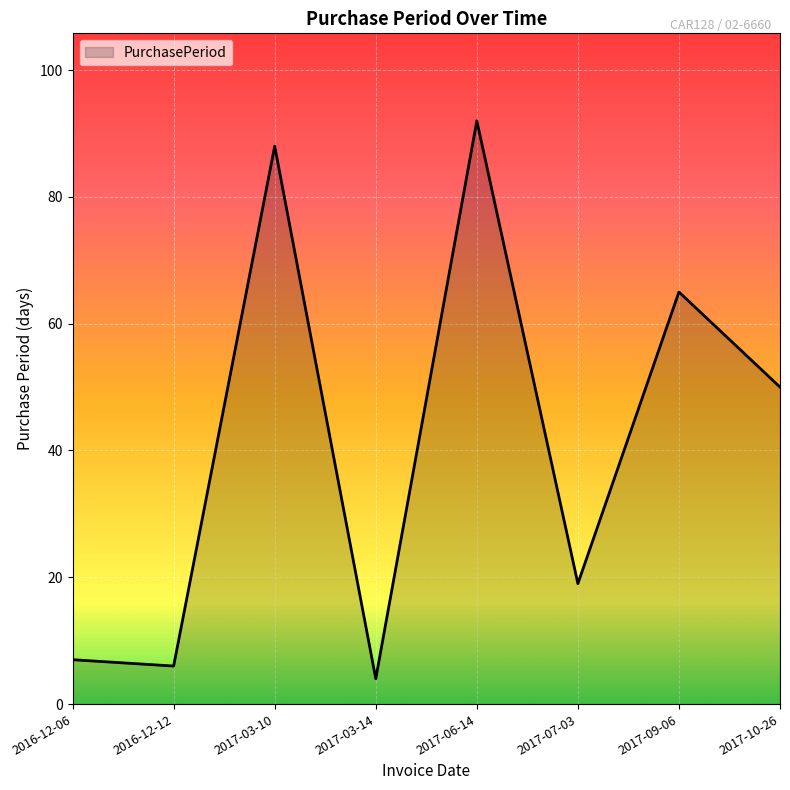

Reading left to right, what are all the values shown in this chart?

2016-12-06=7	2016-12-12=6	2017-03-10=88	2017-03-14=4	2017-06-14=92	2017-07-03=19	2017-09-06=65	2017-10-26=50